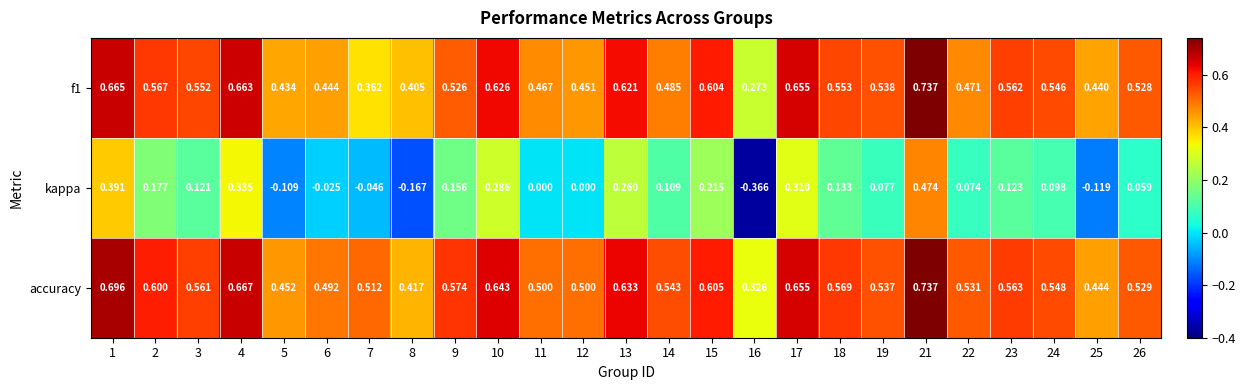

Which series changed the most between 1 and 13?

kappa